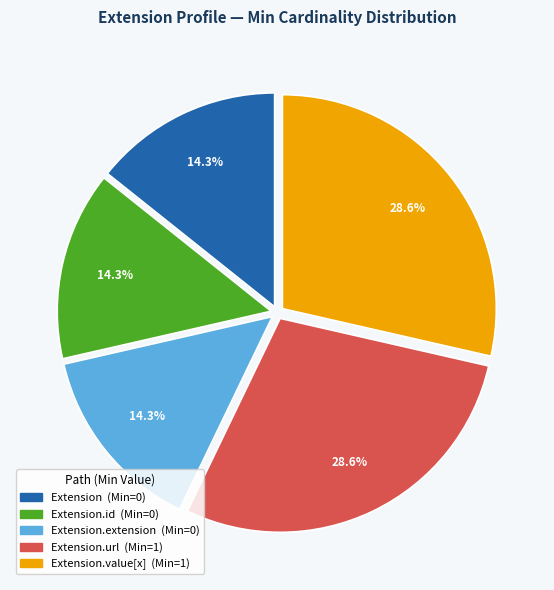

Is there a majority slice in this chart?

No